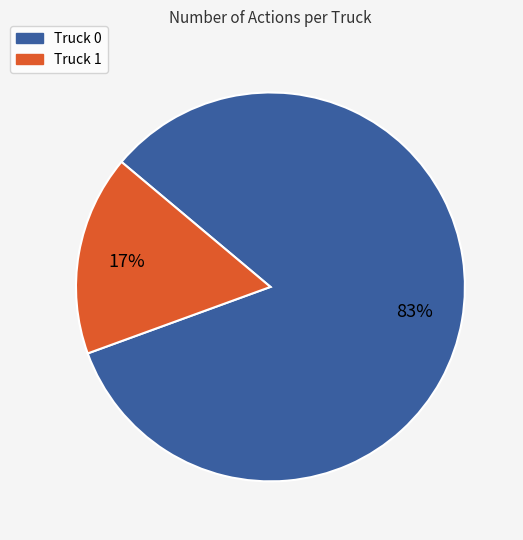

Which slice is the smallest?

Truck 1